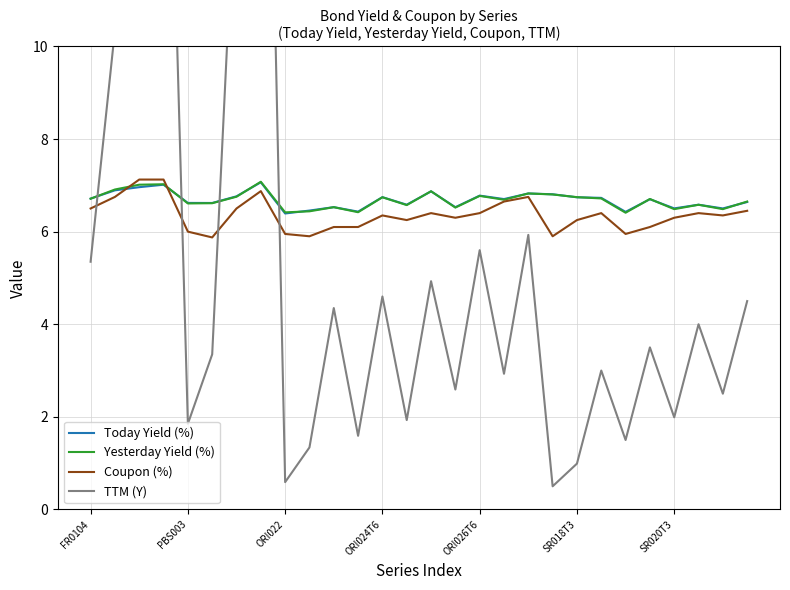

The value of Today Yield (%) at SR018T3 is 11.0. True or false?

False